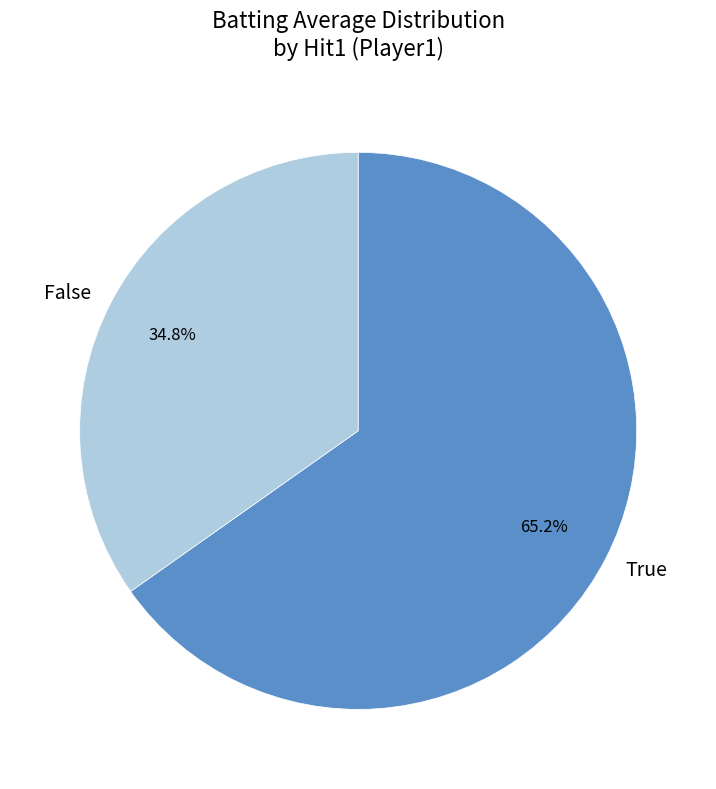

Count the number of slices in the pie.

2